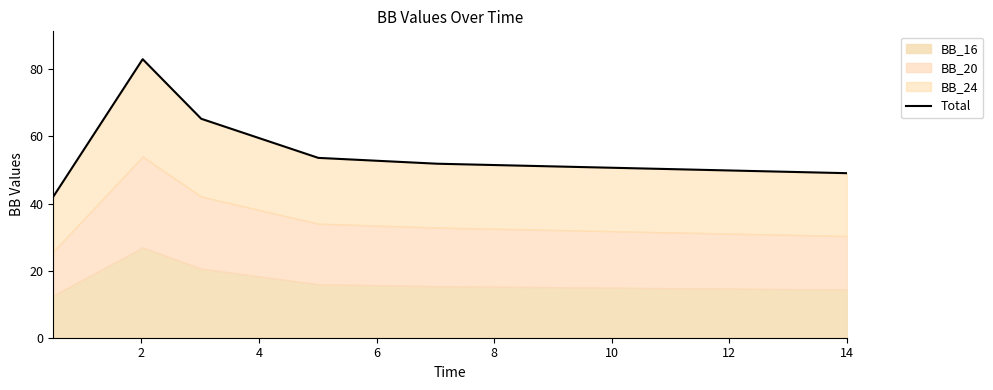

What is the average value?

57.5